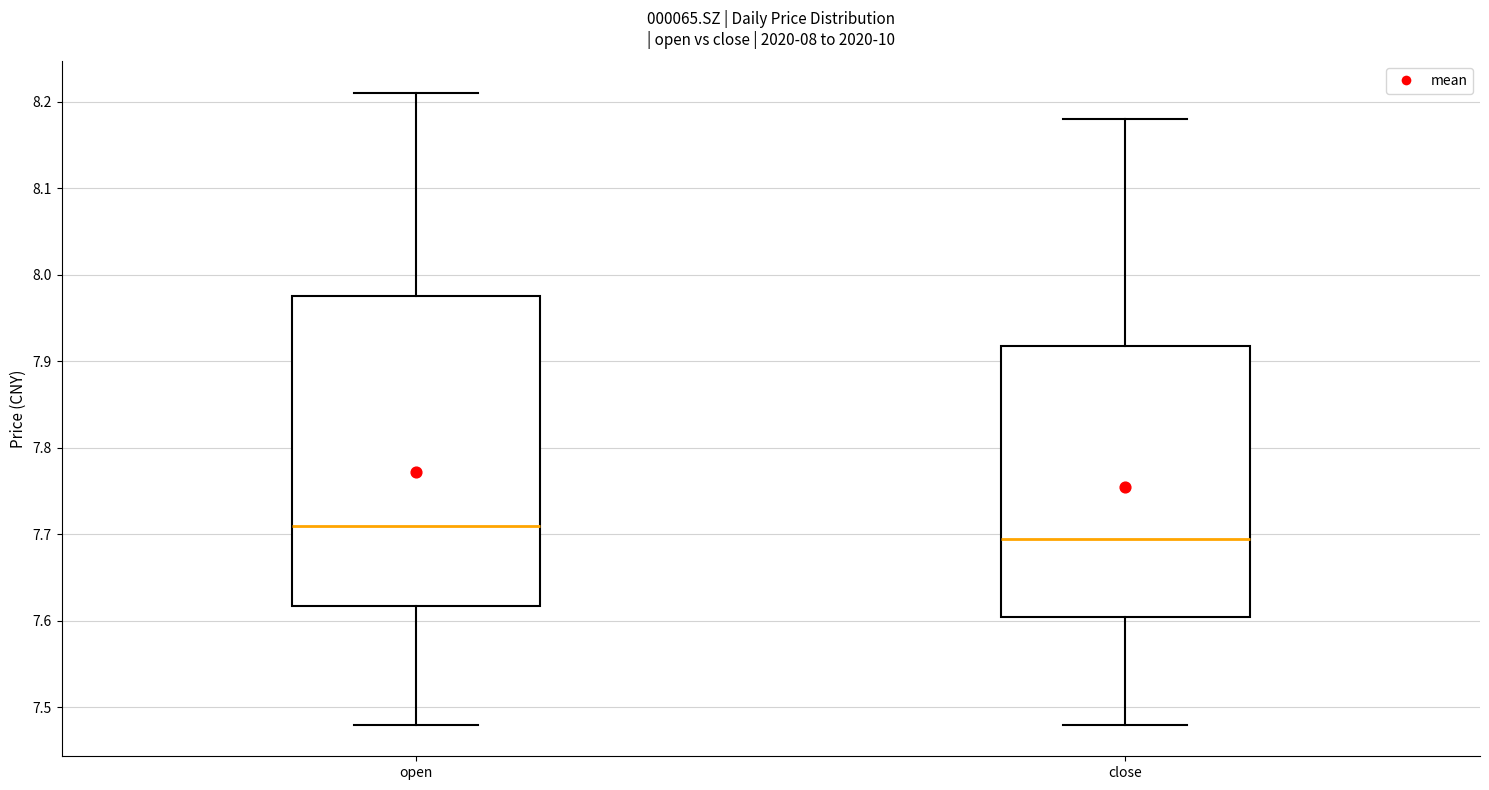

Comparing the boxes themselves (not the whiskers), which one is the tallest?

open